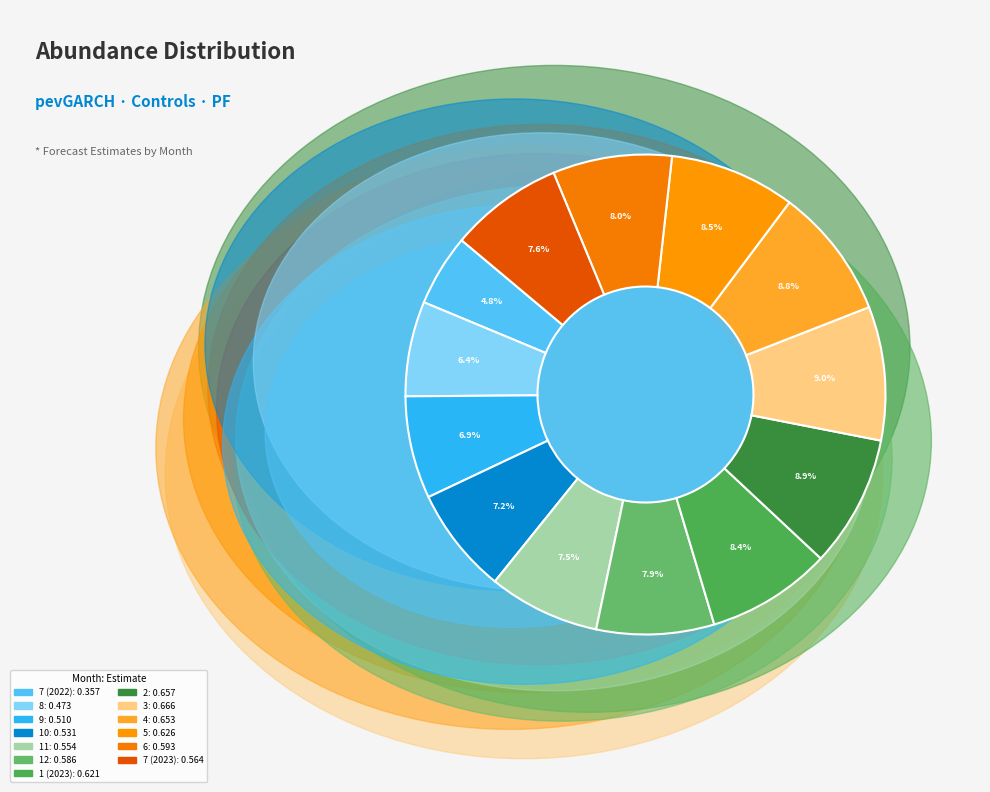

The 11 slice represents 7% of the pie. True or false?

True